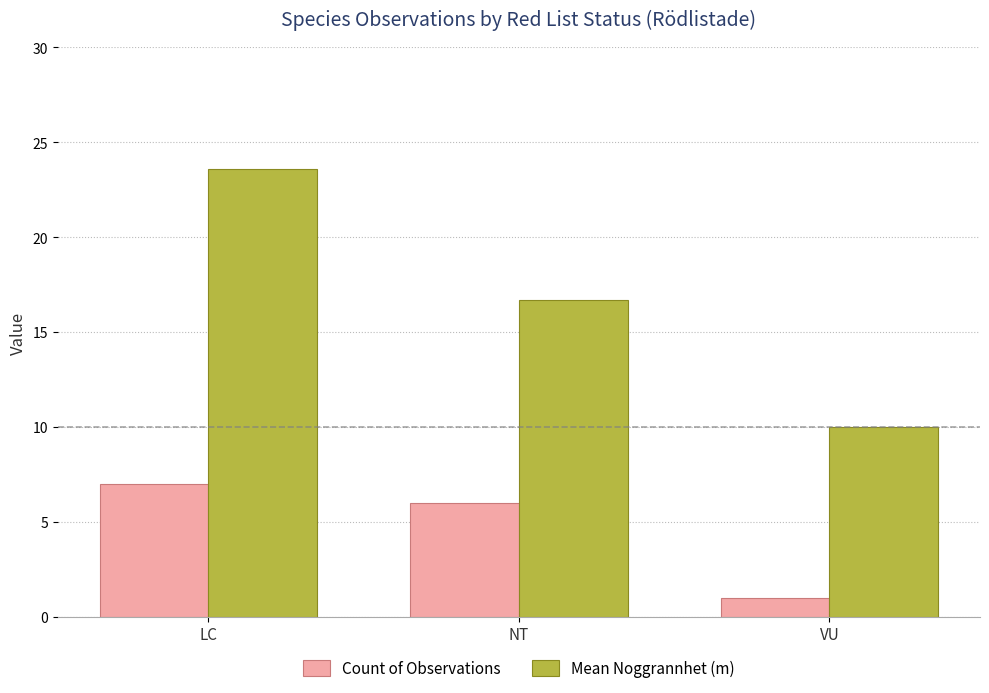

Which series has the largest range (max minus min)?

Mean Noggrannhet (m)